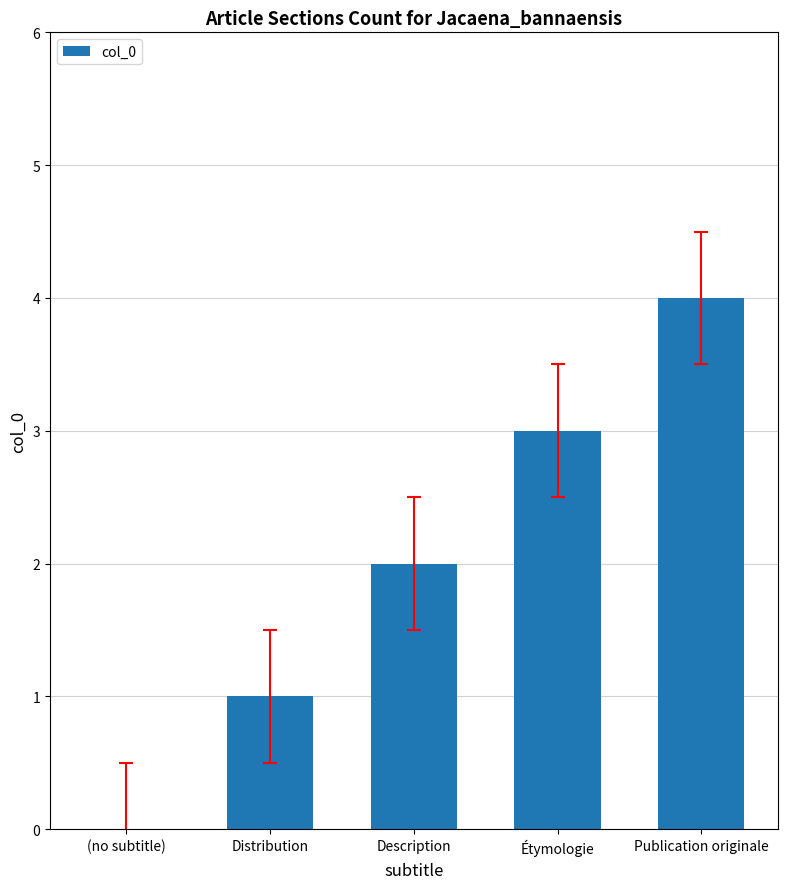

What is the average value?

2